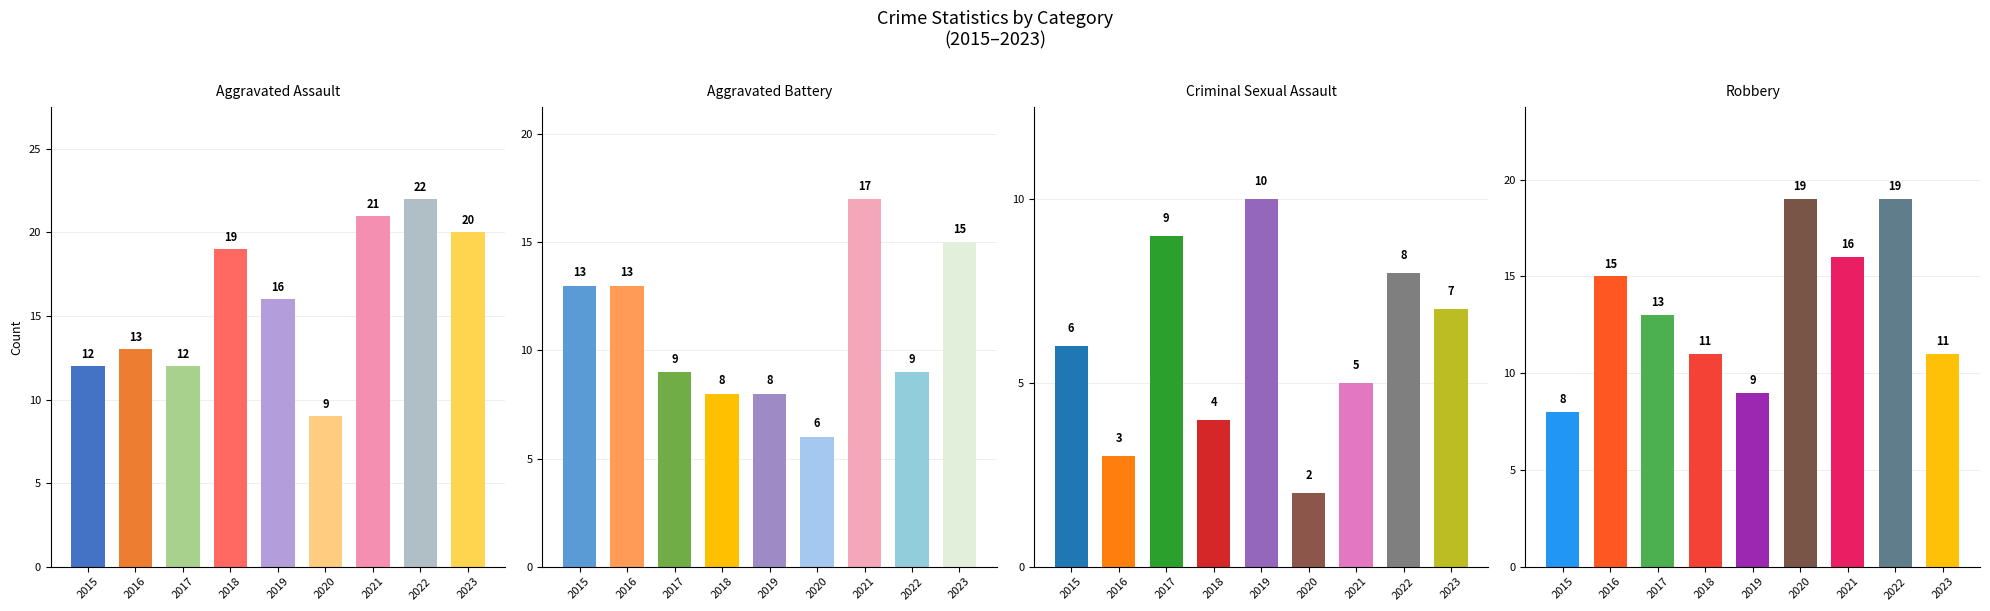

What is the minimum value shown in the chart?

2